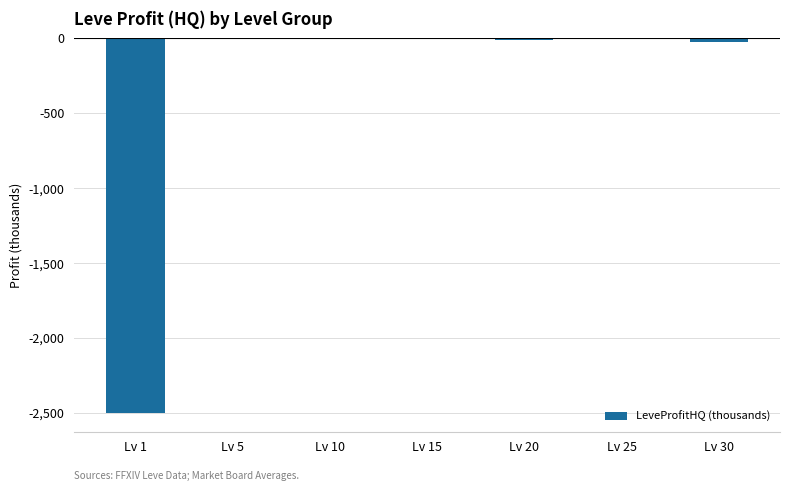

Reading left to right, transcribe all the data shown in this chart.

-2500.2	-5.3	-4.1	-3.5	-10.6	-5.4	-20.8